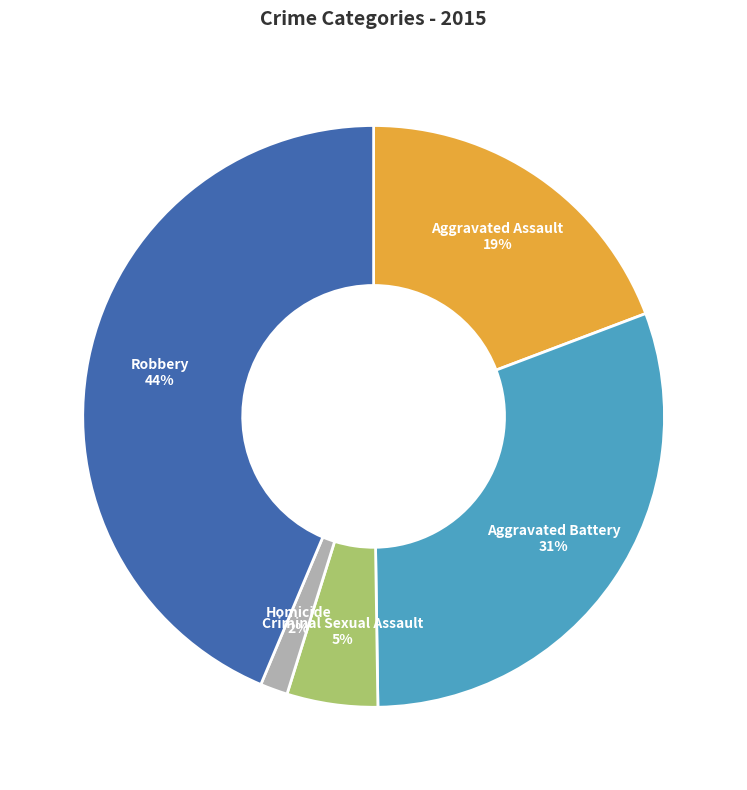

What percentage is the Robbery slice, to the nearest percent?

44%